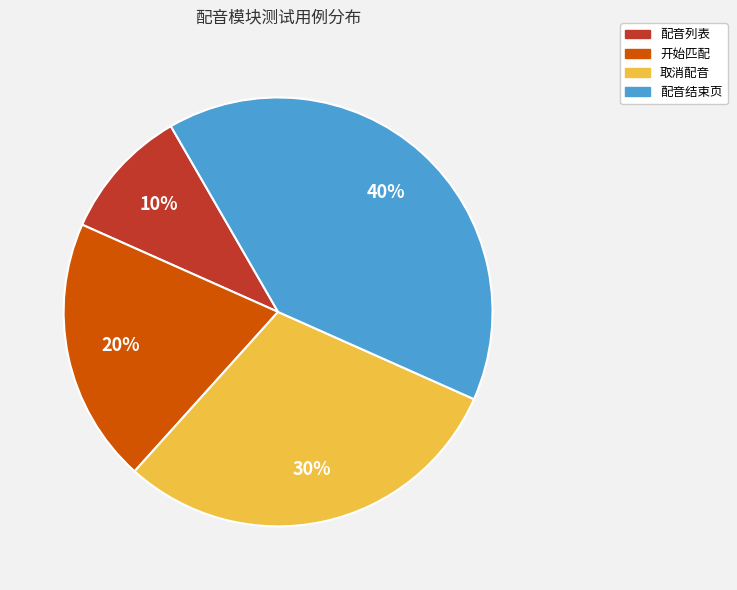

Is there a majority slice in this chart?

No